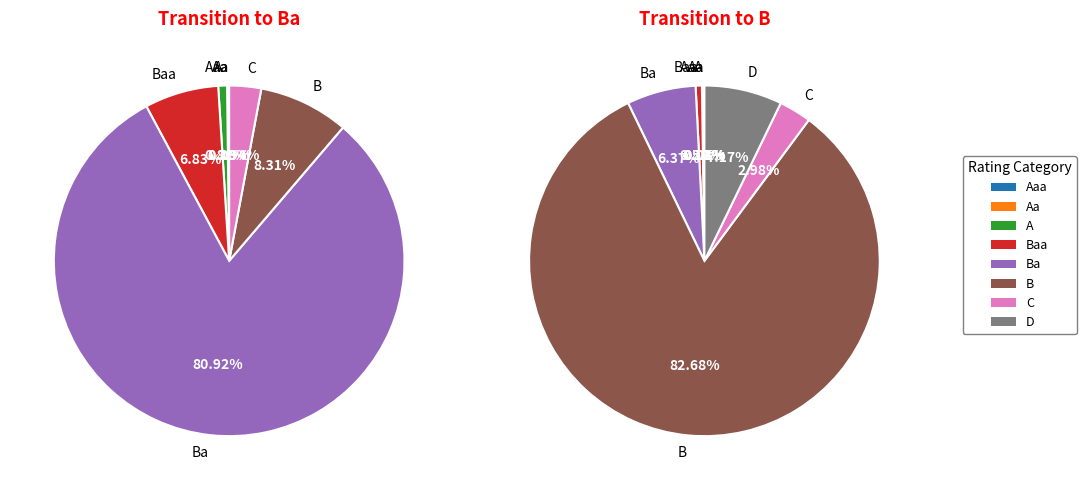

Combined, do 2 and 6 account for over 50%?

No